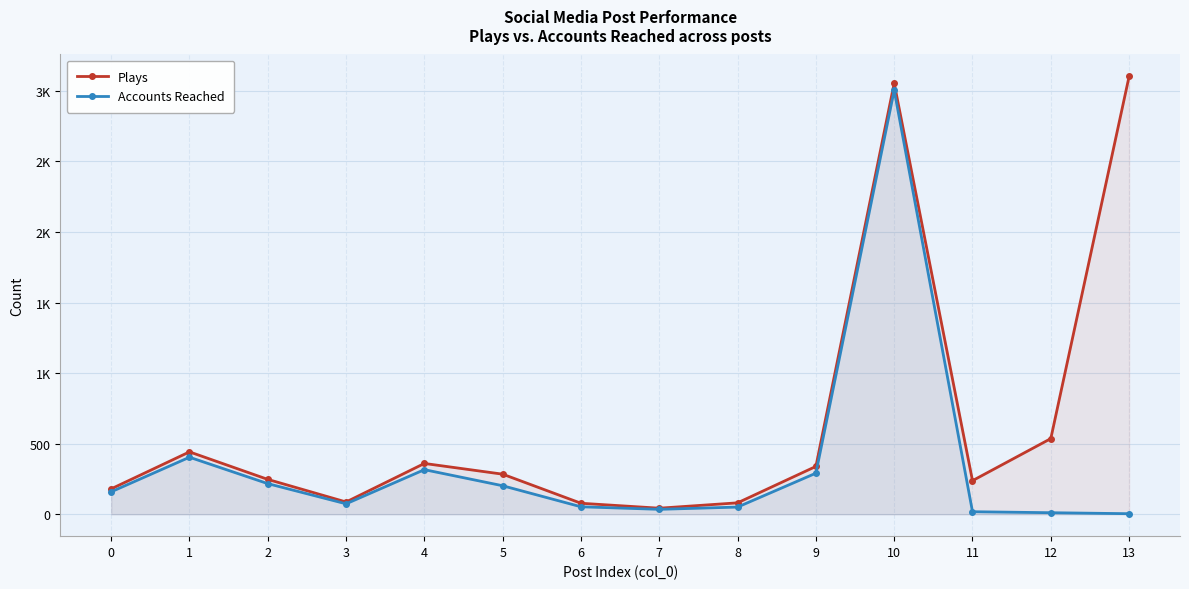

What is the spread (max minus min) of values at 12?

525